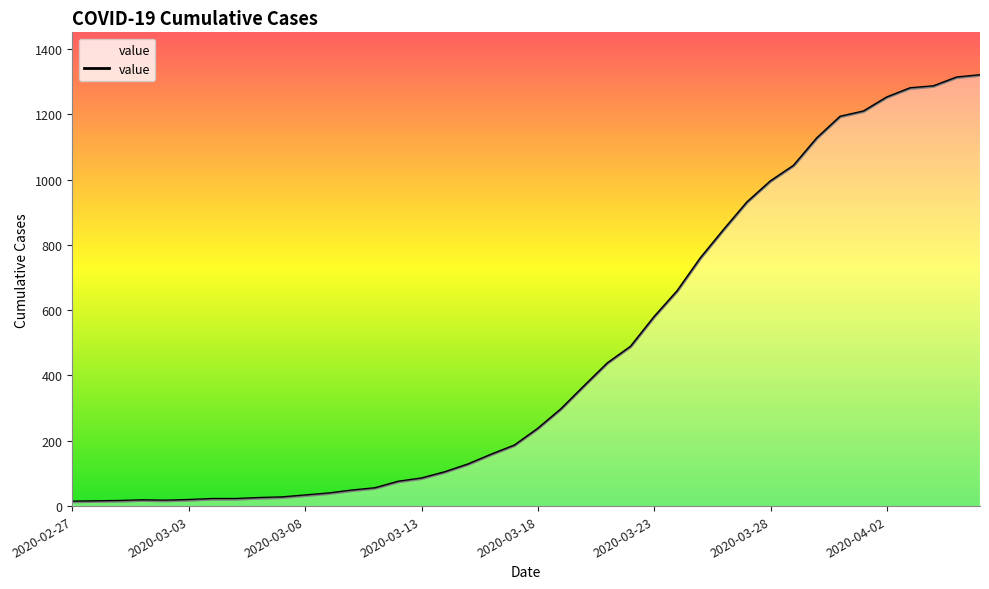

What is the greatest value displayed?

1319